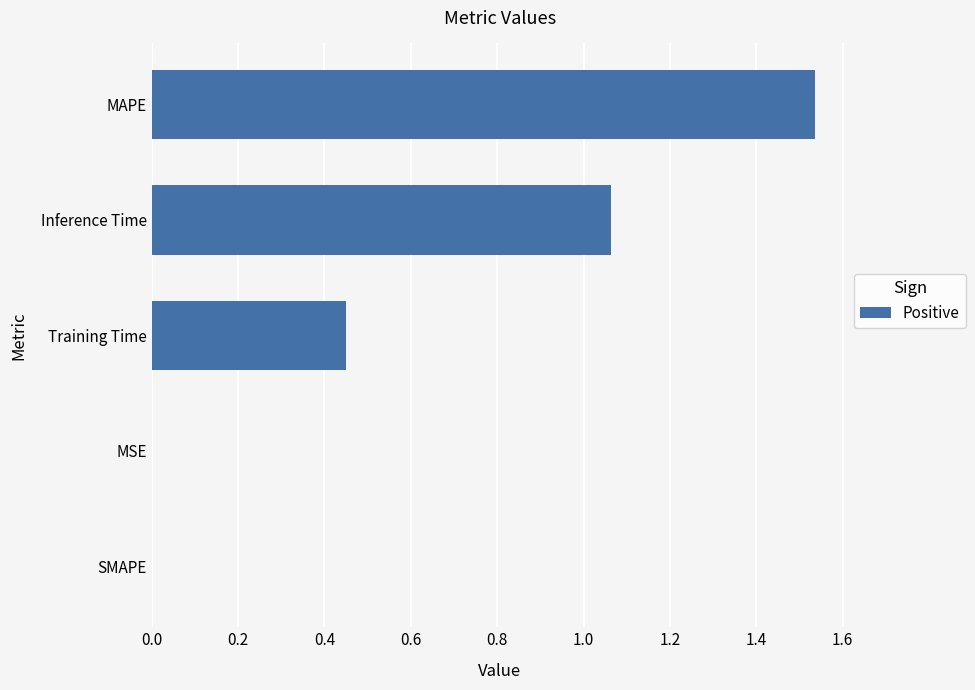

Between SMAPE and Training Time, which is larger?

Training Time